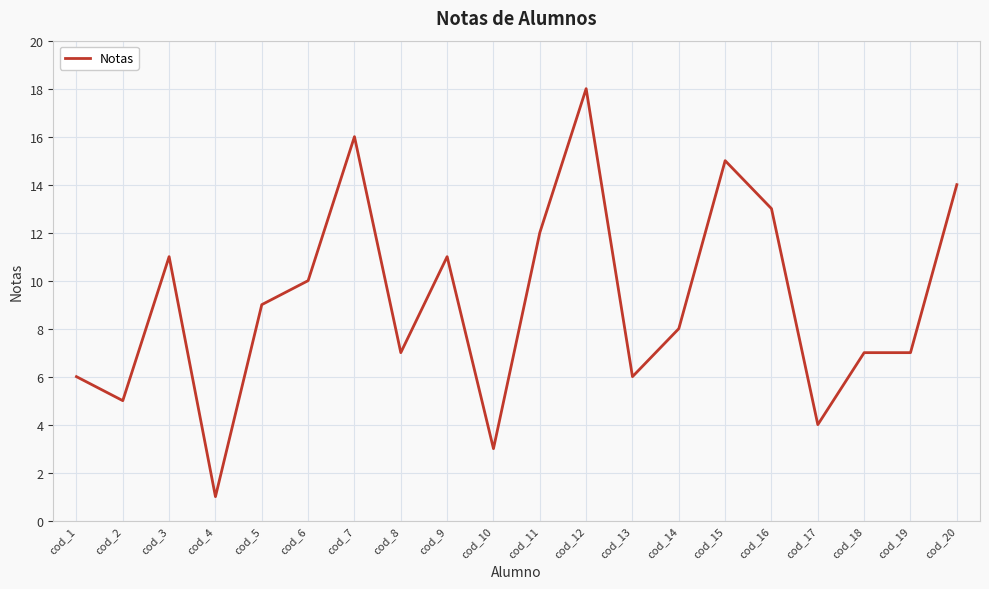

At which category does the chart reach its peak across all series?

cod_12